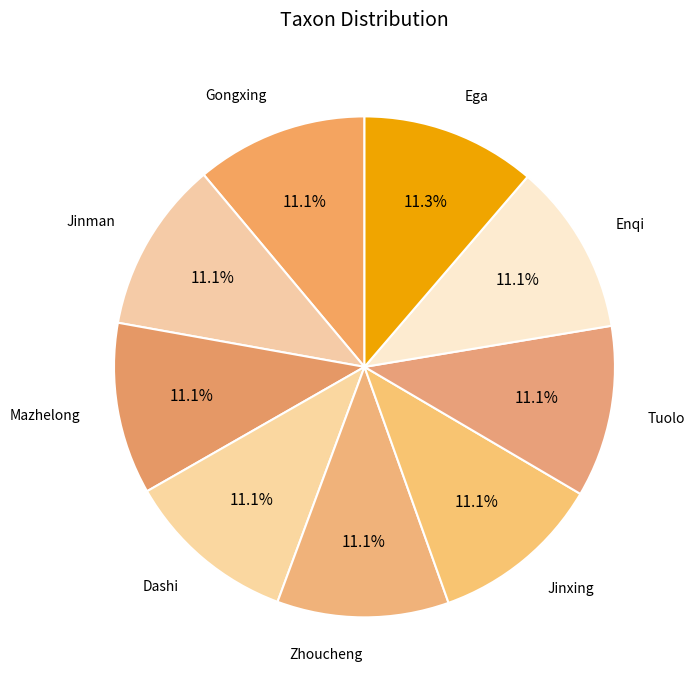

To the nearest percent, what is the average slice percentage?

11%